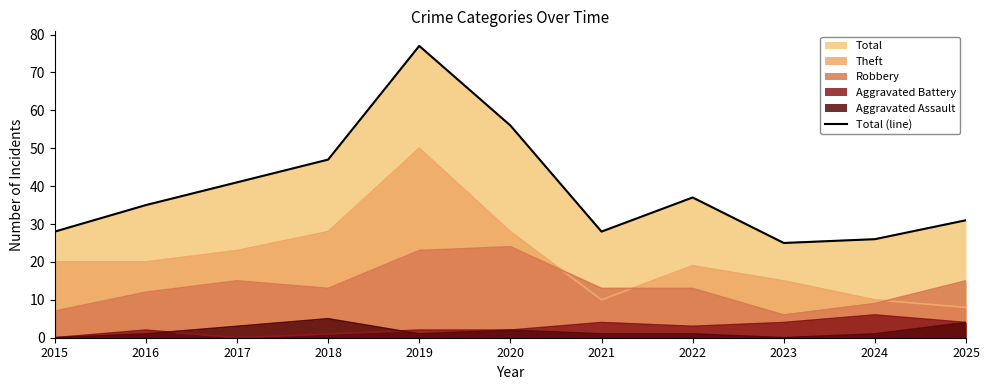

What is the maximum value shown in the chart?

77